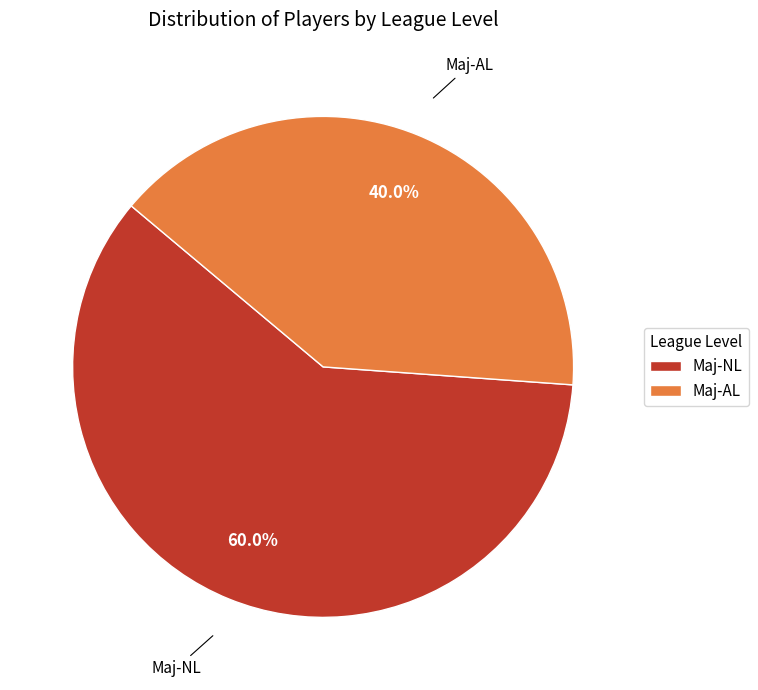

Which has a higher value, Maj-NL or Maj-AL?

Maj-NL